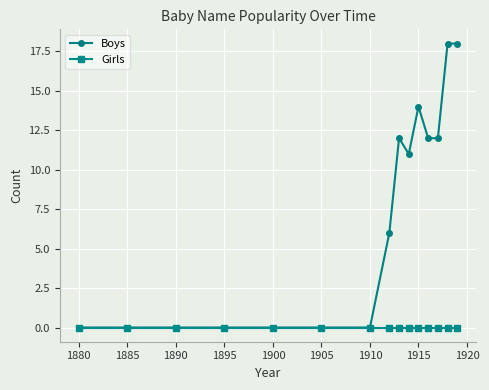

Reading right to left, extract all data points from this chart.

Boys: 18	18	12	12	14	11	12	6	0	0	0	0	0	0	0
Girls: 0	0	0	0	0	0	0	0	0	0	0	0	0	0	0